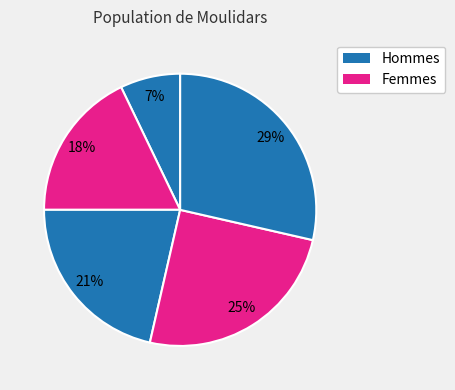

Count the number of slices in the pie.

5